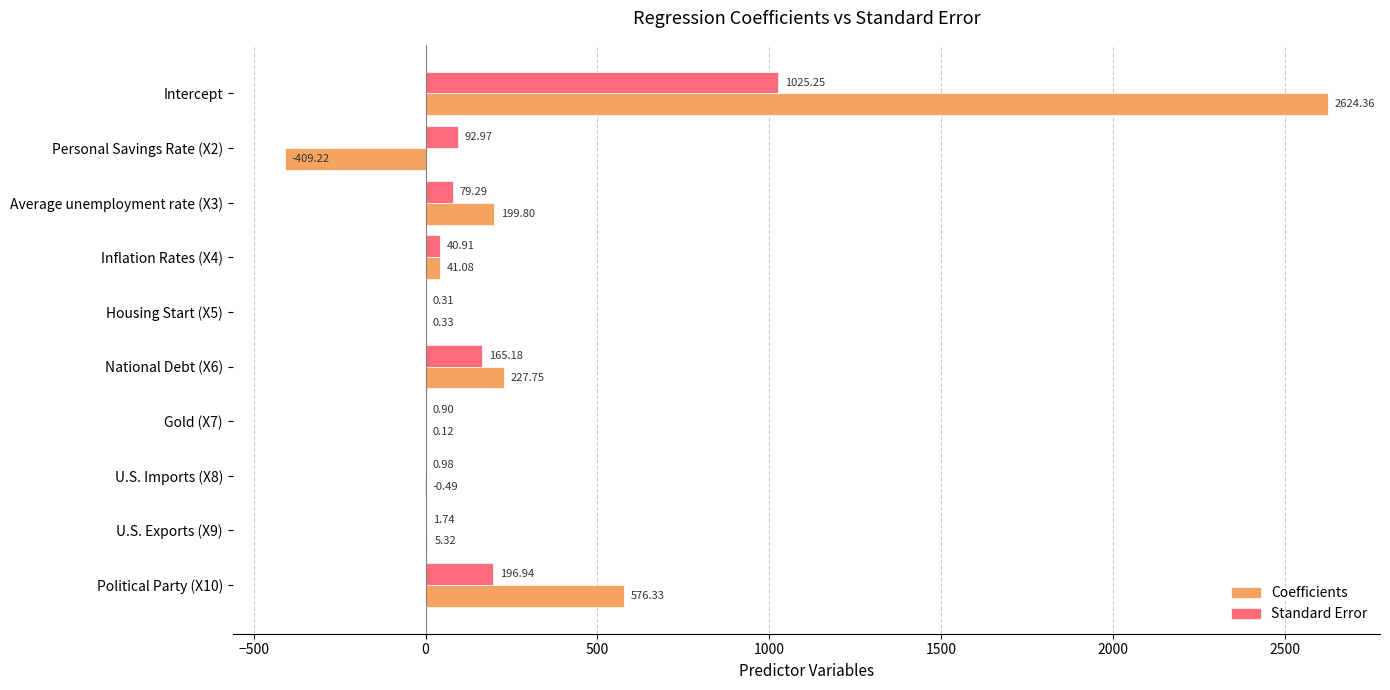

What is the highest value of the Standard Error series?

1025.3